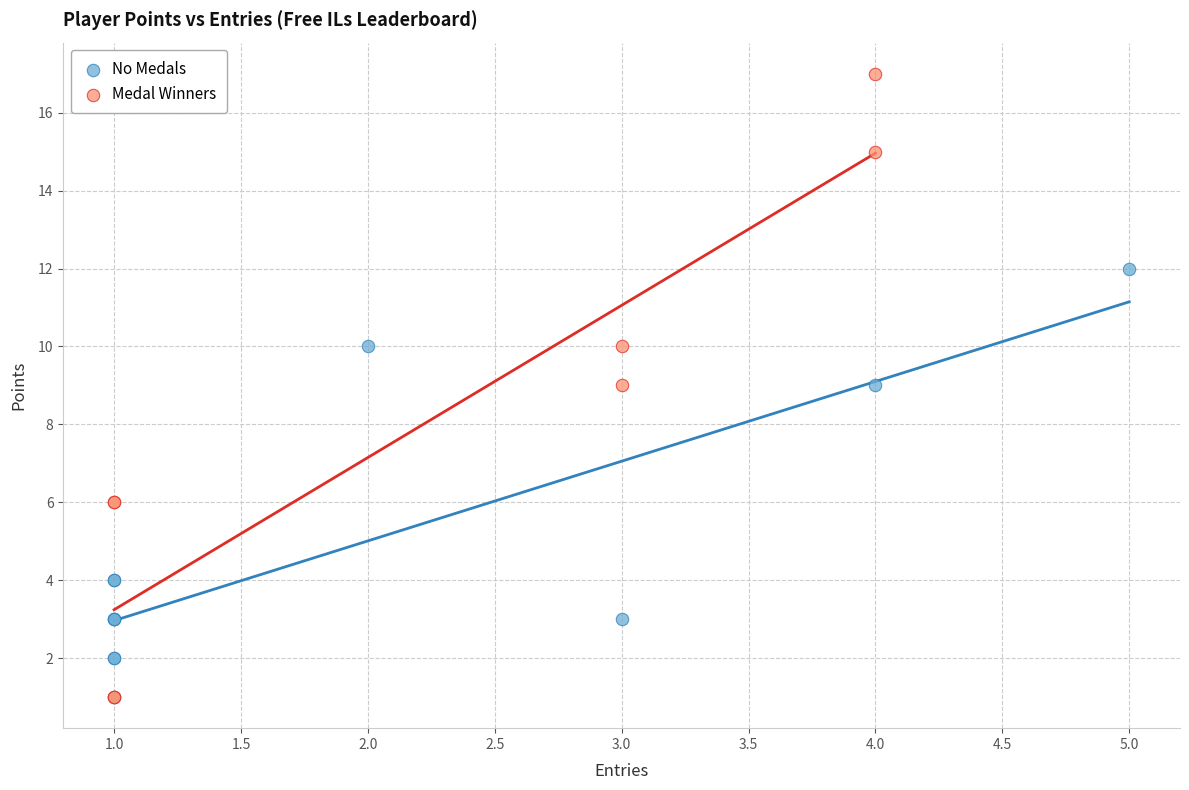

Which series contains the highest Y value?

Medal Winners